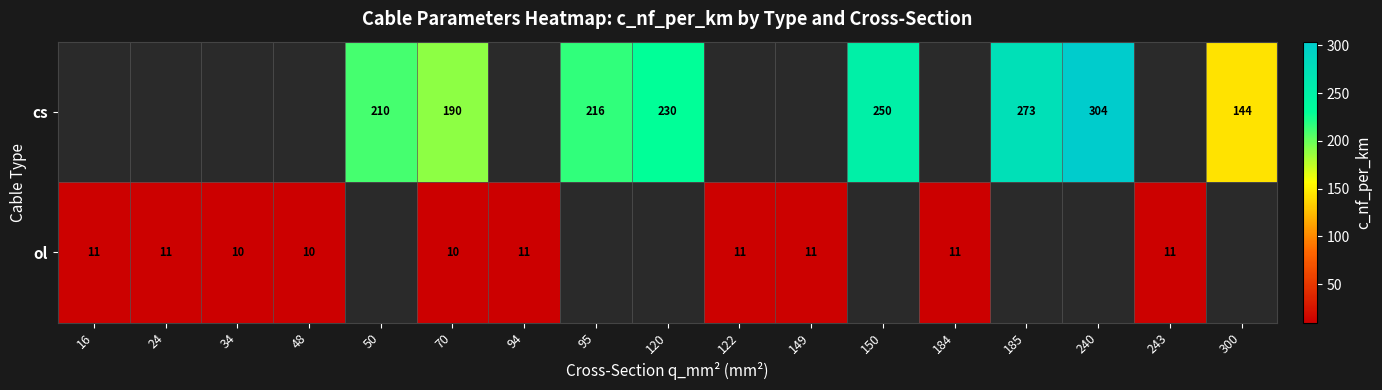

The cs series shows 144 at 300. True or false?

True